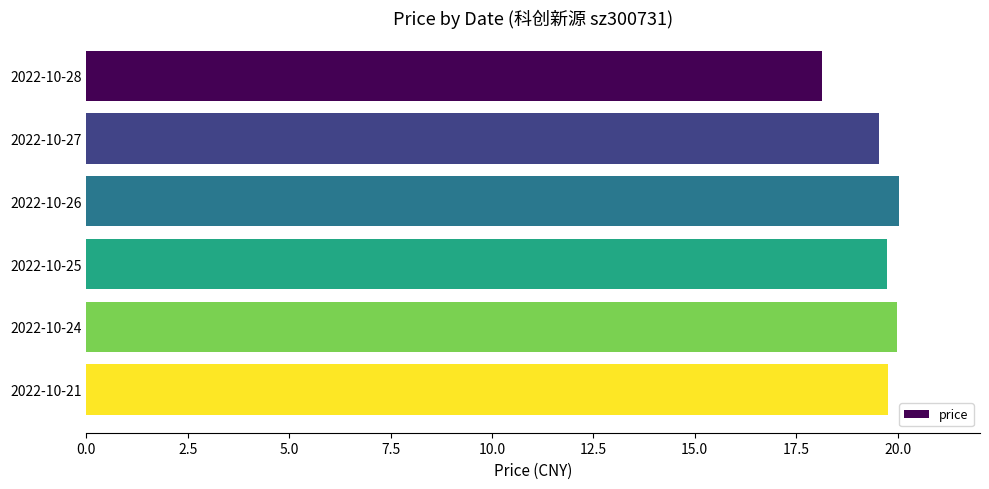

How many data points are less than 19?

1